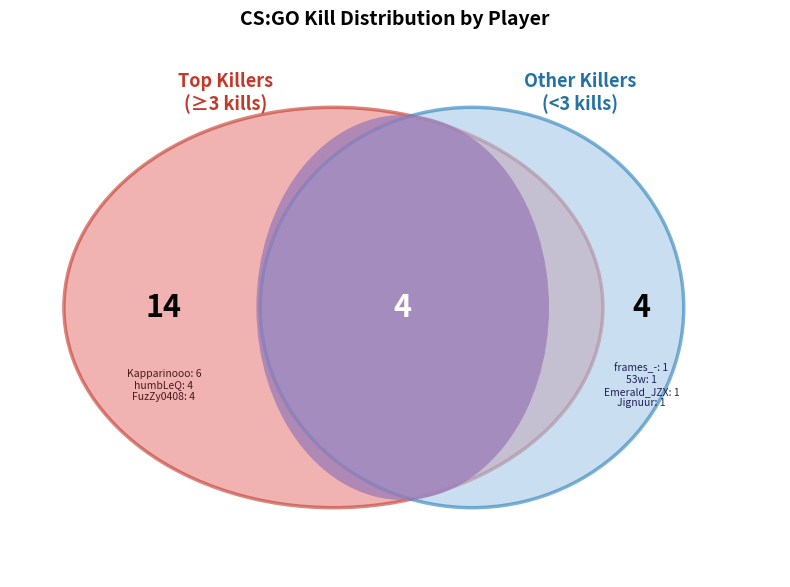

Rank the categories by value from lowest to highest.

frames_-, 53w, Emerald_JZX, Jignuur, humbLeQ, FuzZy0408, Kapparinooo